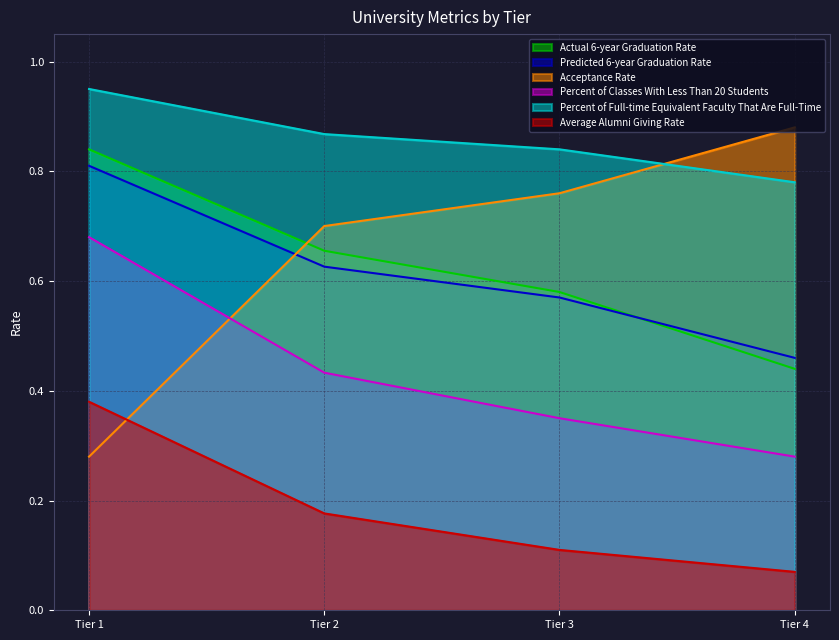

Count the Actual 6-year Graduation Rate values in the range 0 to 1.

4